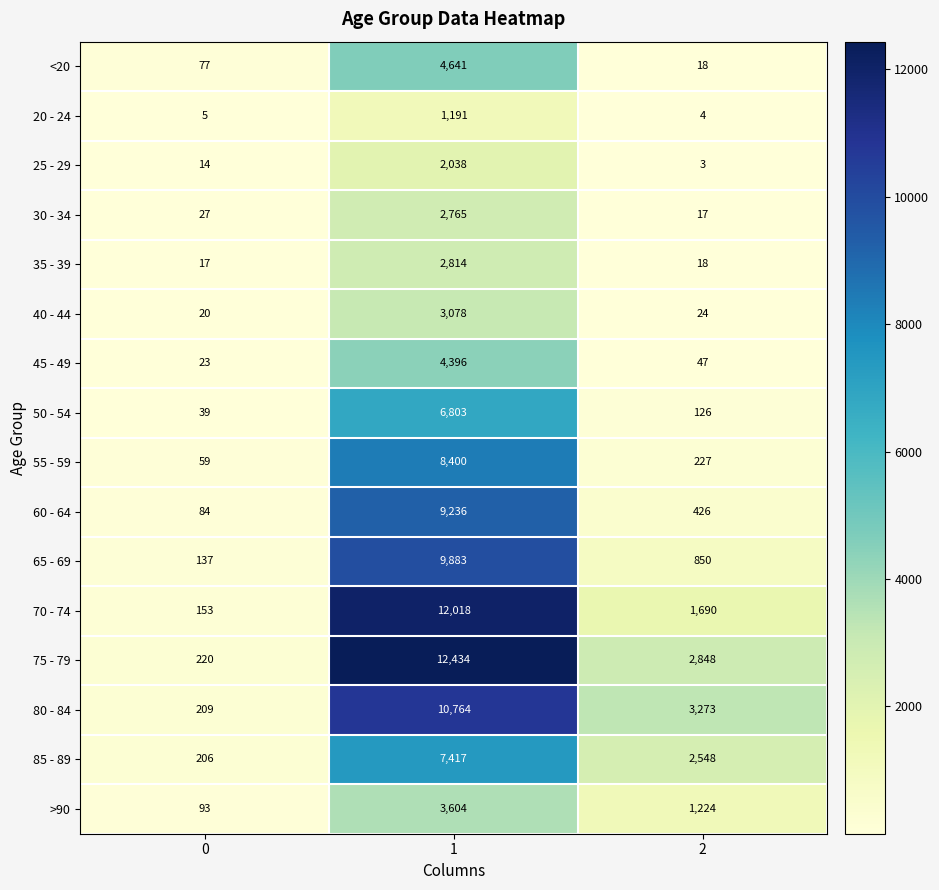

What is the total value across all series at 2?

13343